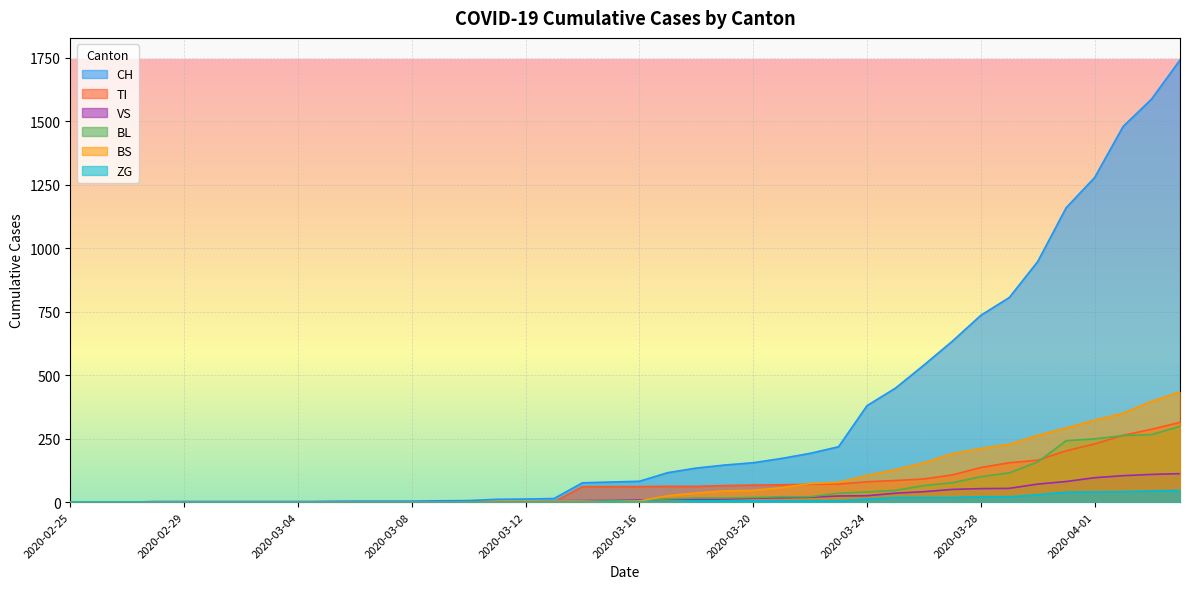

List the labels in order of BL value, largest first.

2020-04-04, 2020-04-03, 2020-04-02, 2020-04-01, 2020-03-31, 2020-03-30, 2020-03-29, 2020-03-28, 2020-03-27, 2020-03-26, 2020-03-25, 2020-03-24, 2020-03-23, 2020-03-21, 2020-03-22, 2020-03-20, 2020-03-18, 2020-03-19, 2020-03-17, 2020-03-15, 2020-03-16, 2020-03-10, 2020-03-11, 2020-03-12, 2020-03-13, 2020-03-14, 2020-03-09, 2020-02-25, 2020-02-26, 2020-02-27, 2020-02-28, 2020-02-29, 2020-03-01, 2020-03-02, 2020-03-03, 2020-03-04, 2020-03-05, 2020-03-06, 2020-03-07, 2020-03-08